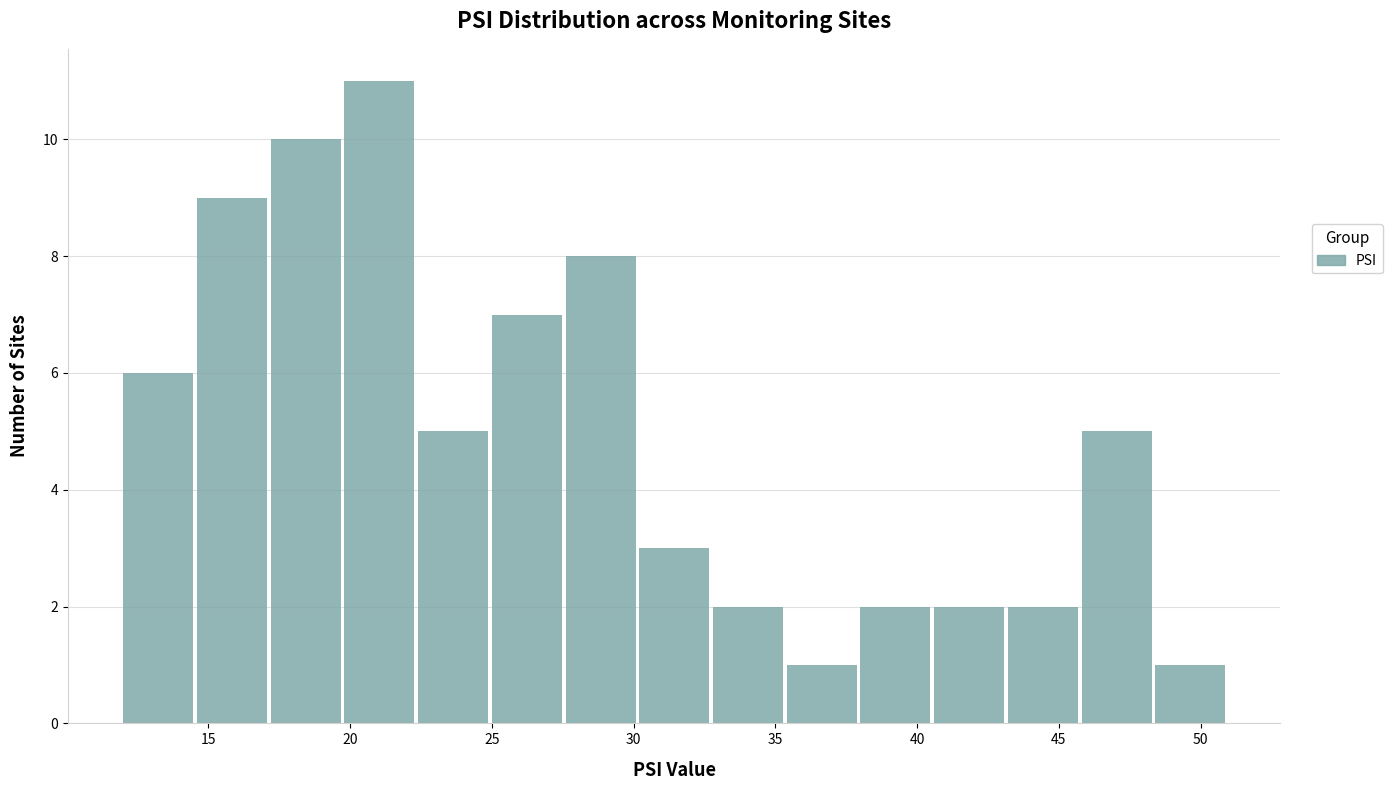

Reading left to right, transcribe this chart: for each bar, give the range it covers on the x-axis and its height. Neither the bar edges nor the heights are printed on the chart, so give them approximately, as read against the axes.

12.0 to 14.6: 6
14.6 to 17.2: 9
17.2 to 19.8: 10
19.8 to 22.4: 11
22.4 to 25.0: 5
25.0 to 27.6: 7
27.6 to 30.2: 8
30.2 to 32.8: 3
32.8 to 35.4: 2
35.4 to 38.0: 1
38.0 to 40.6: 2
40.6 to 43.2: 2
43.2 to 45.8: 2
45.8 to 48.4: 5
48.4 to 51.0: 1